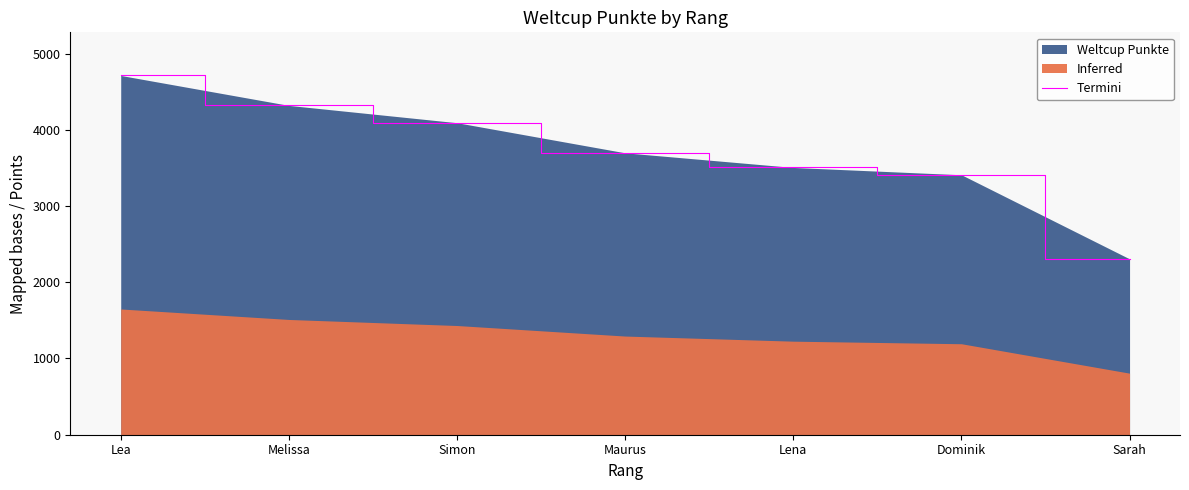

What value does the data have at Maurus, to the nearest 100?

3700